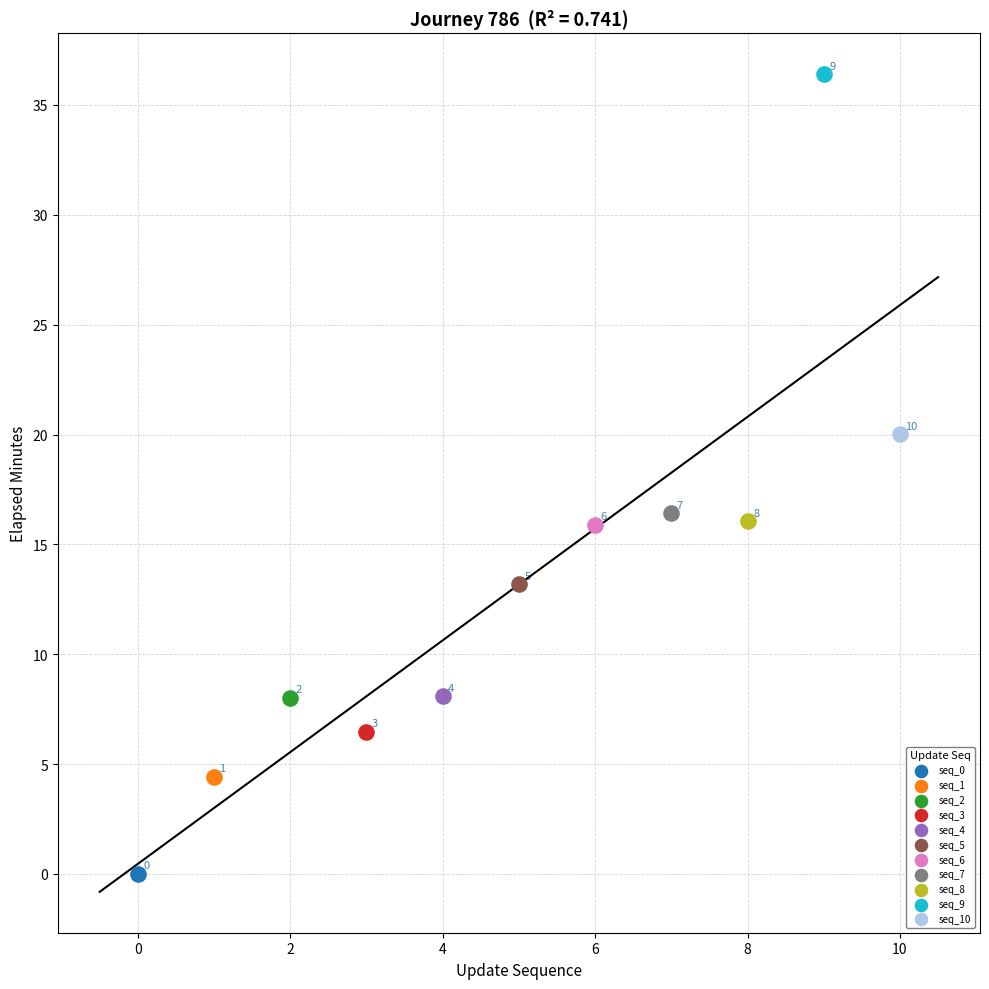

What are all the series names shown in the legend?

seq_0, seq_1, seq_2, seq_3, seq_4, seq_5, seq_6, seq_7, seq_8, seq_9, seq_10